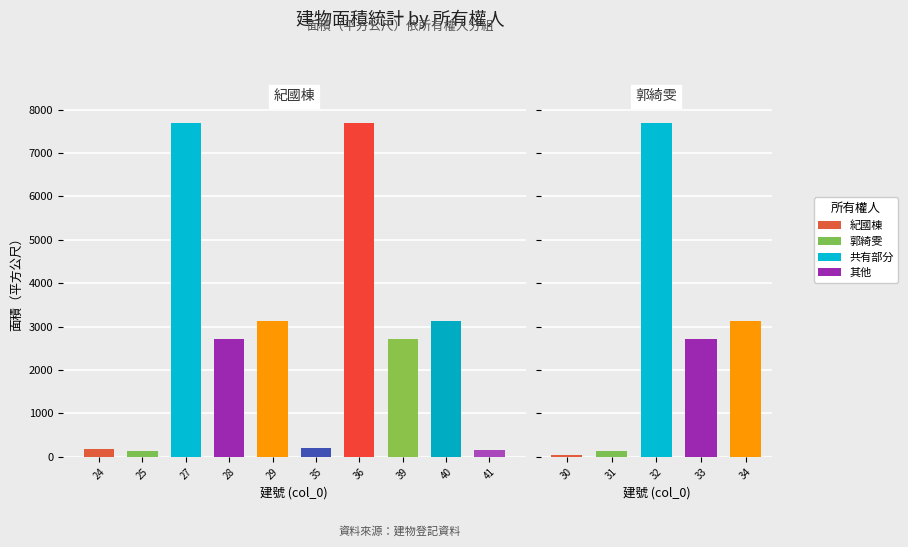

Which series has the widest spread of values?

面積（平方公尺）